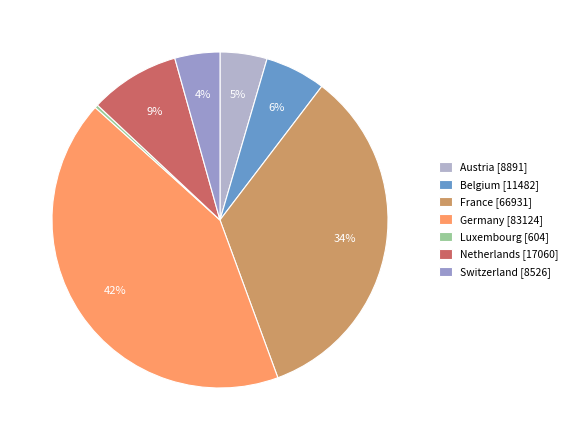

To the nearest percent, what portion does France represent?

34%